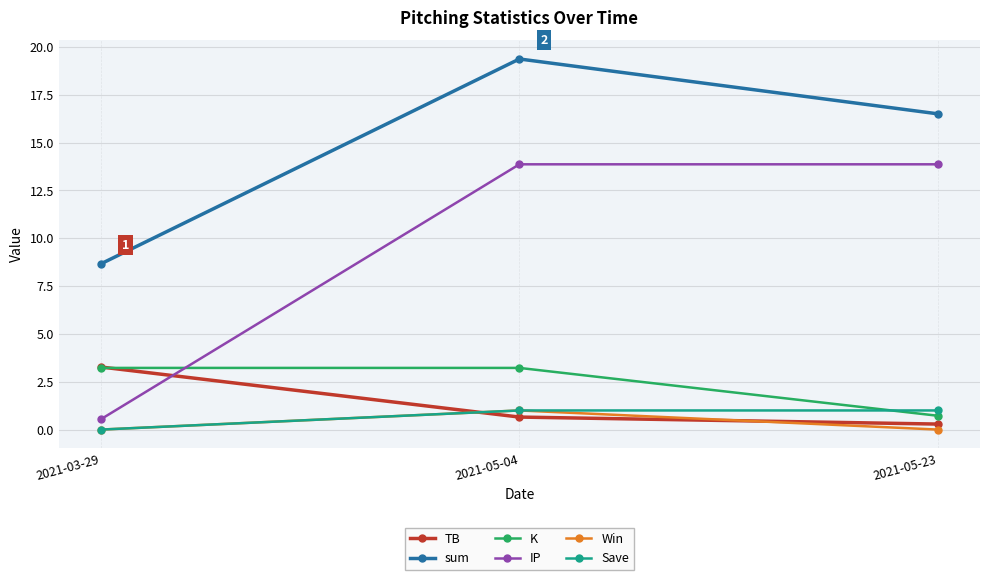

Is this an area chart (filled region under the line)?

No